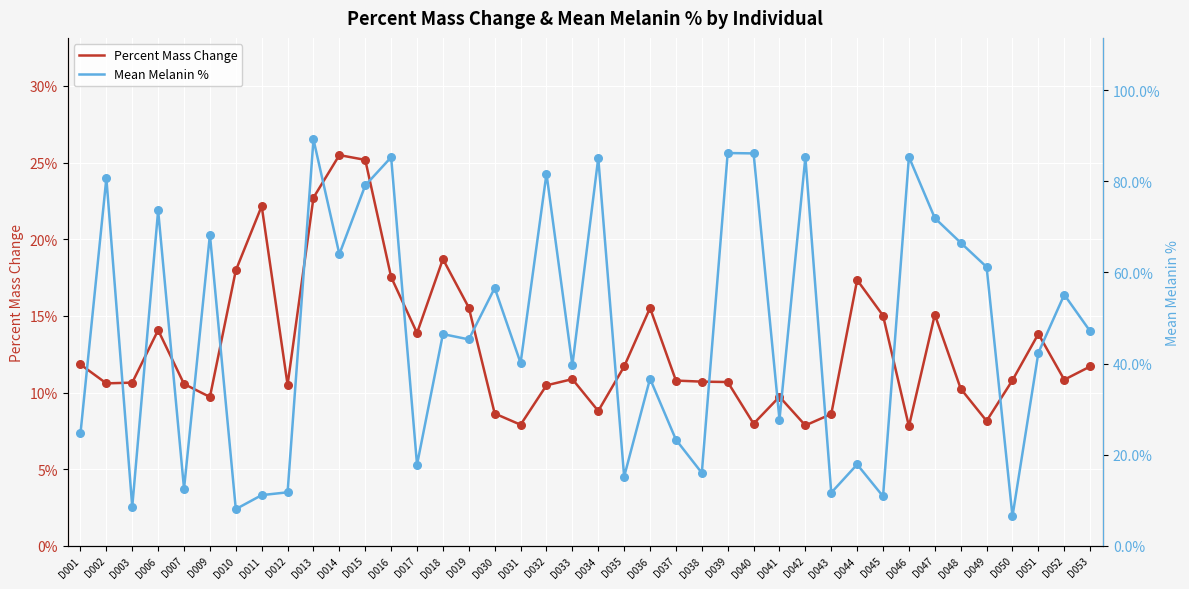

At how many categories does at least one series exceed 9?

37